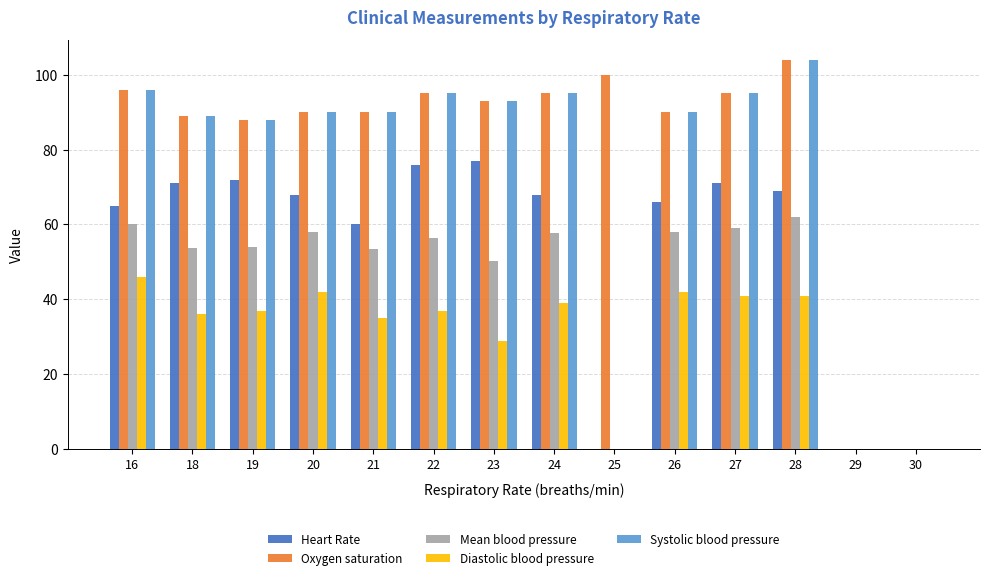

Which series has the largest total across all categories?

Oxygen saturation